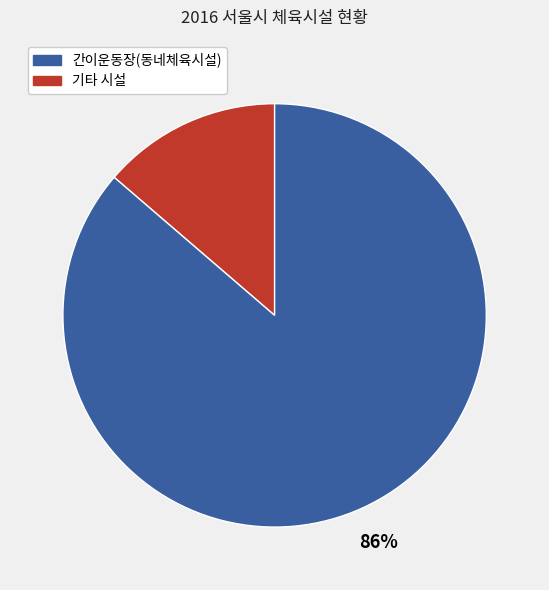

Does any single category account for the majority?

Yes